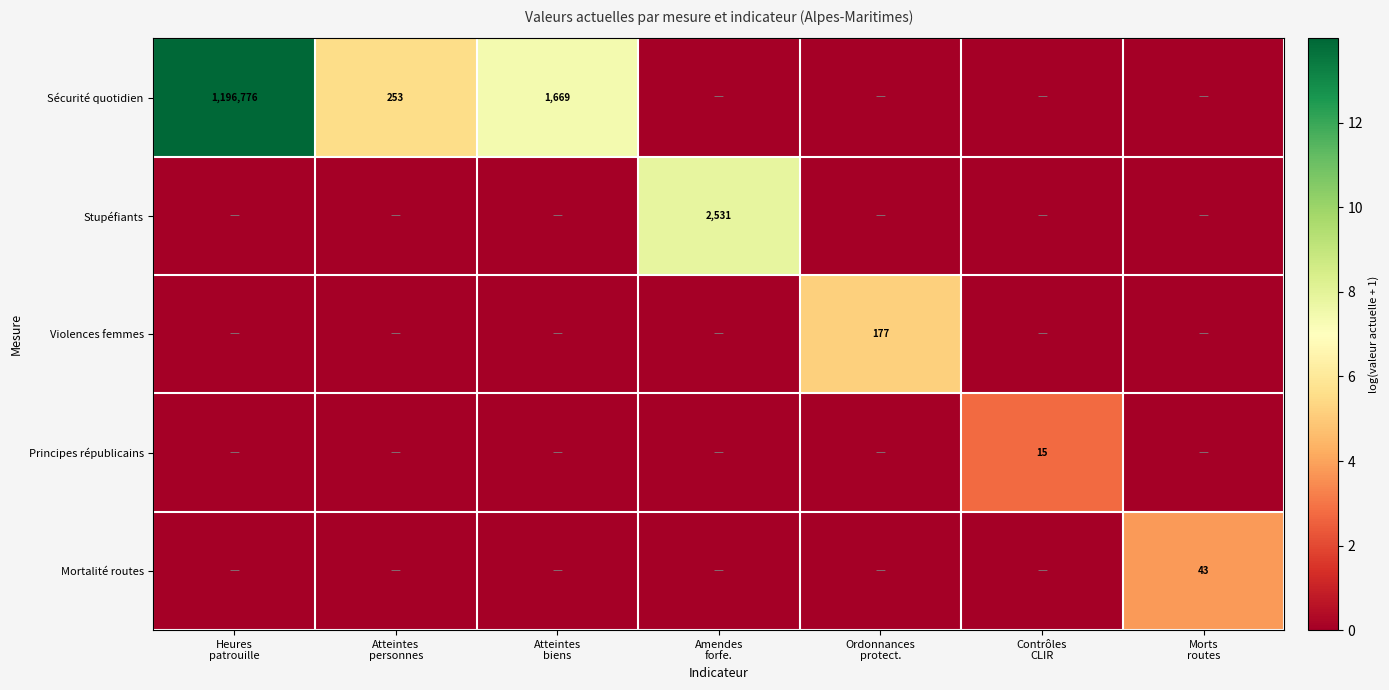

Is it true that Stupéfiants equals 0.0 at Contrôles CLIR?

True